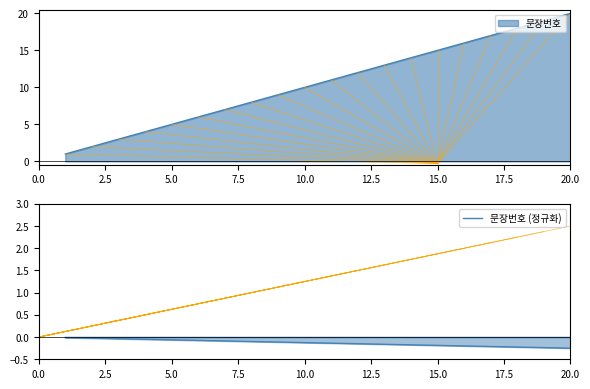

True or false: the data shows 30 at 19.

False